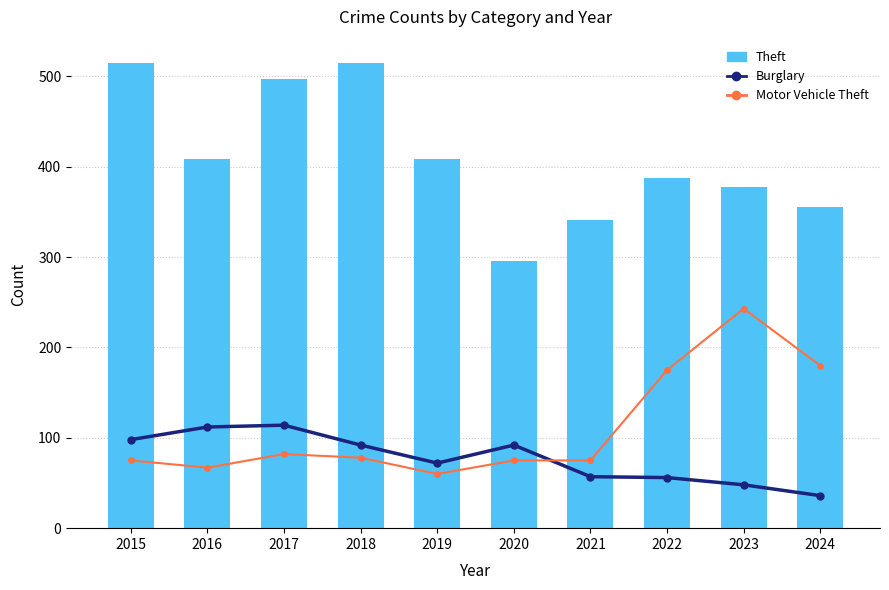

List the series in order of their peak value, highest first.

Theft, Motor Vehicle Theft, Burglary